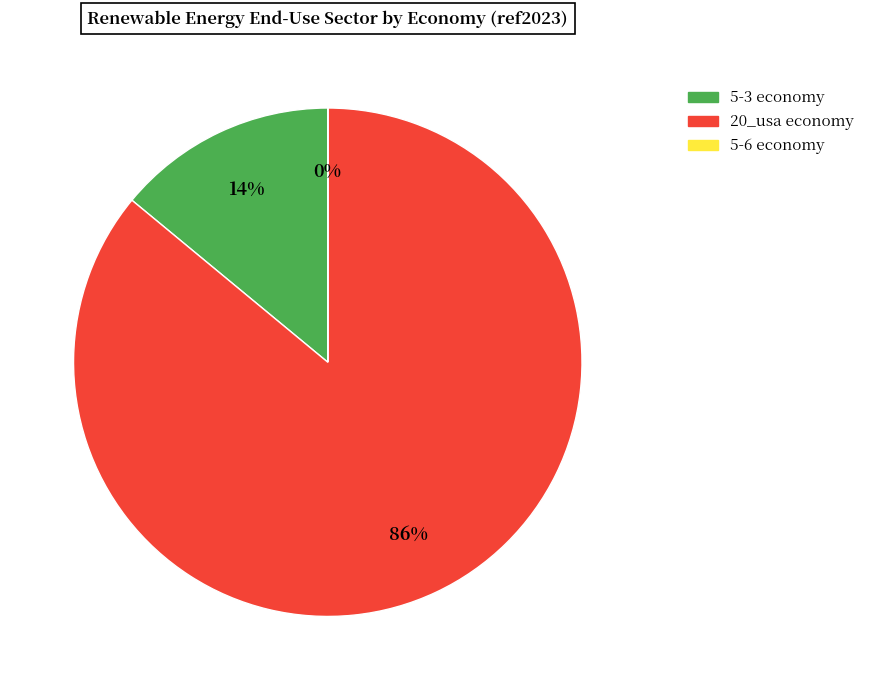

To the nearest percent, what is the average slice percentage?

33%